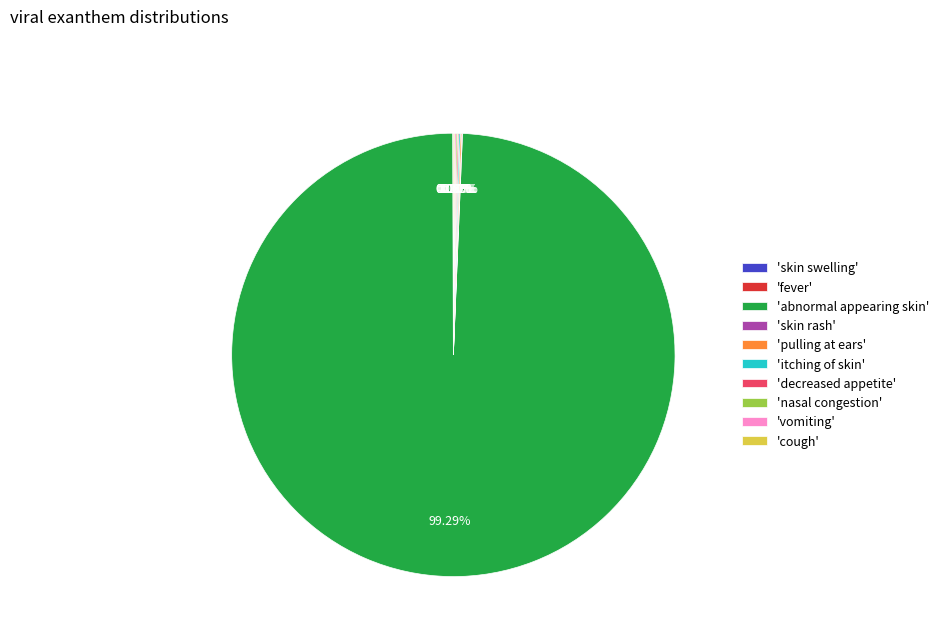

Is 'abnormal appearing skin' the majority of the pie?

Yes